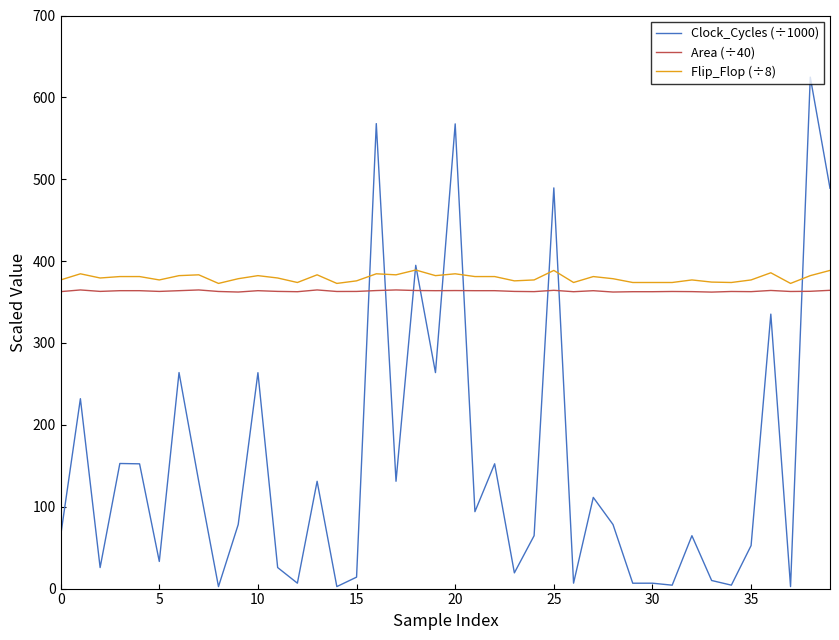

What is the highest value of the Flip_Flop (÷8) series?

389.1